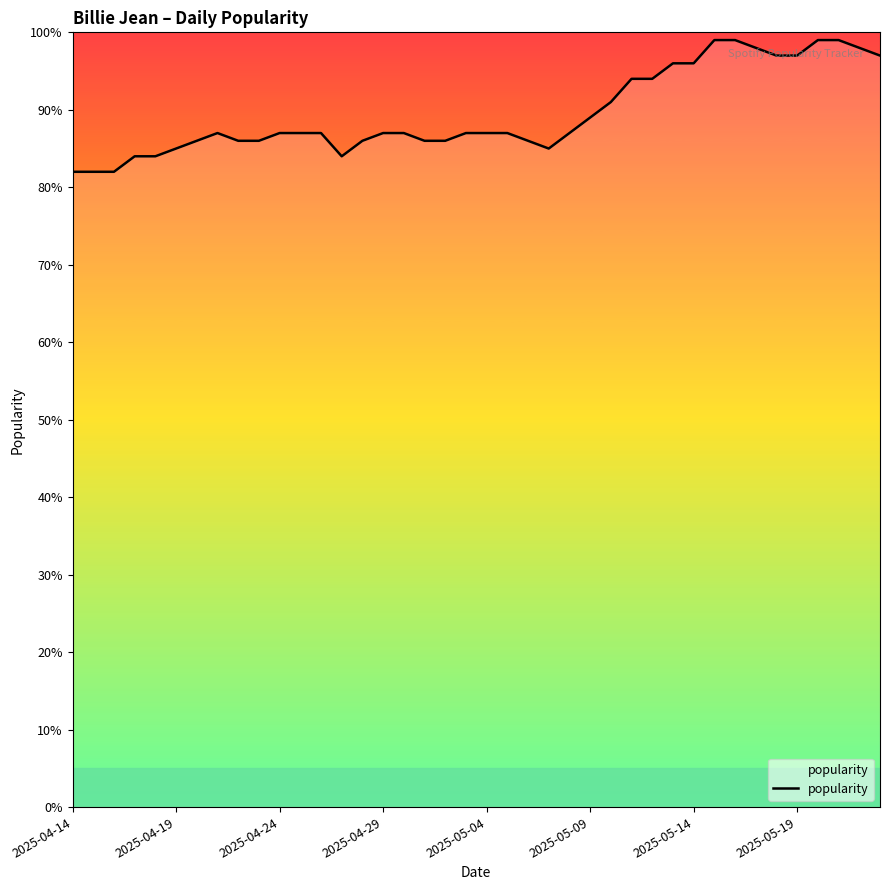

What is the smallest value displayed?

82